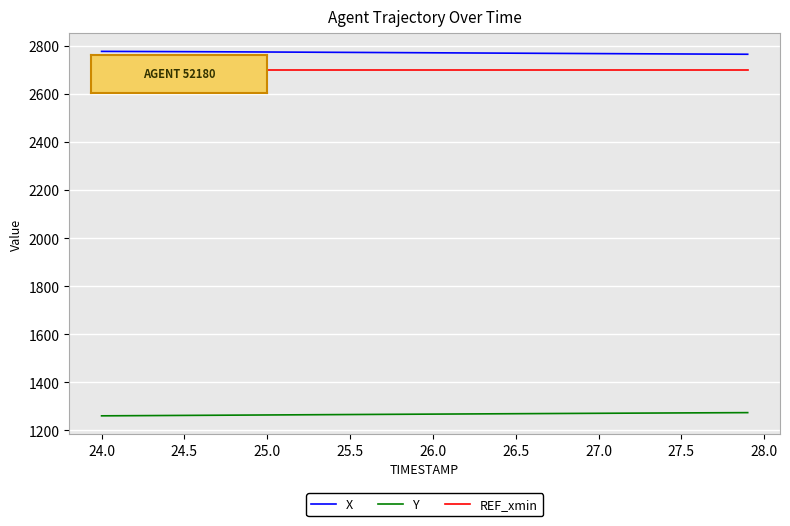

What is the maximum value shown in the chart?

2777.3